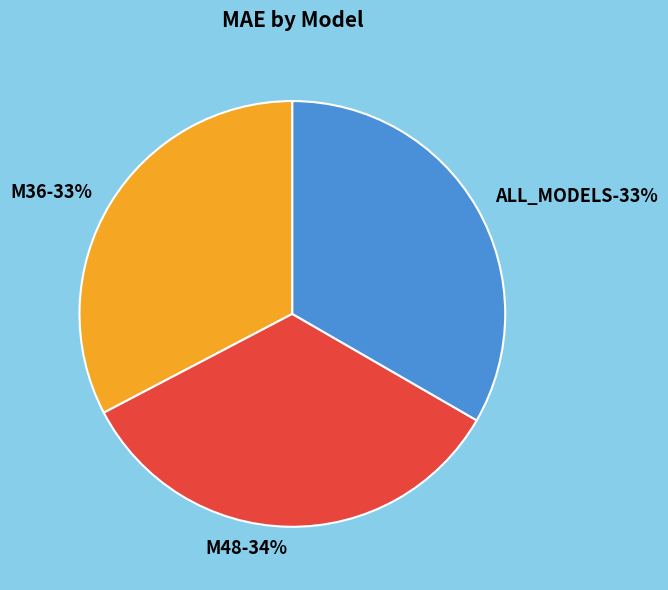

Is it true that ALL_MODELS is 33% of the pie?

True